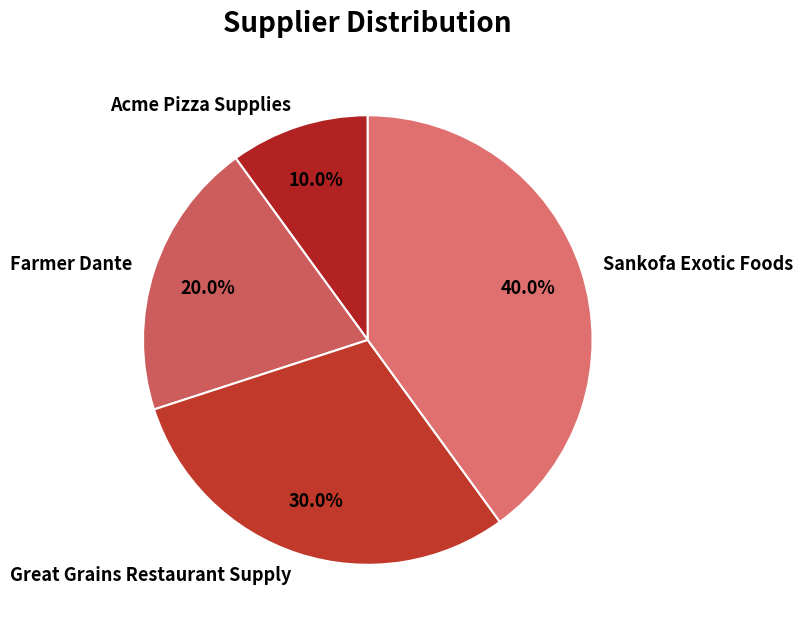

How much of the chart is everything except Great Grains Restaurant Supply?

70.0%